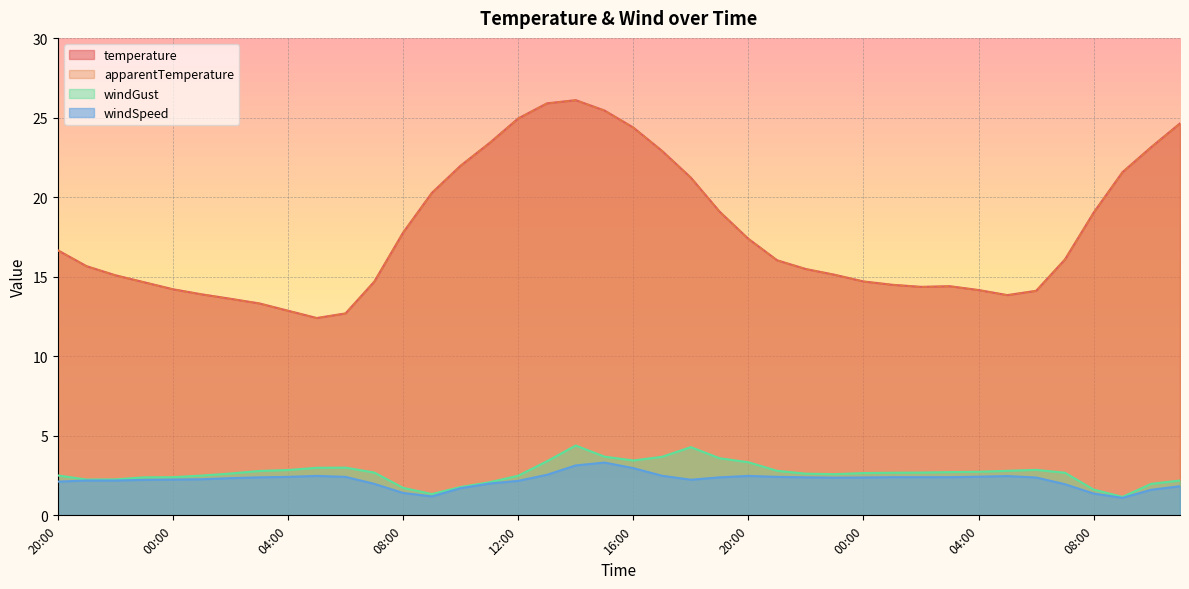

At 01:00, list the series in order from largest to smallest.

temperature, apparentTemperature, windGust, windSpeed